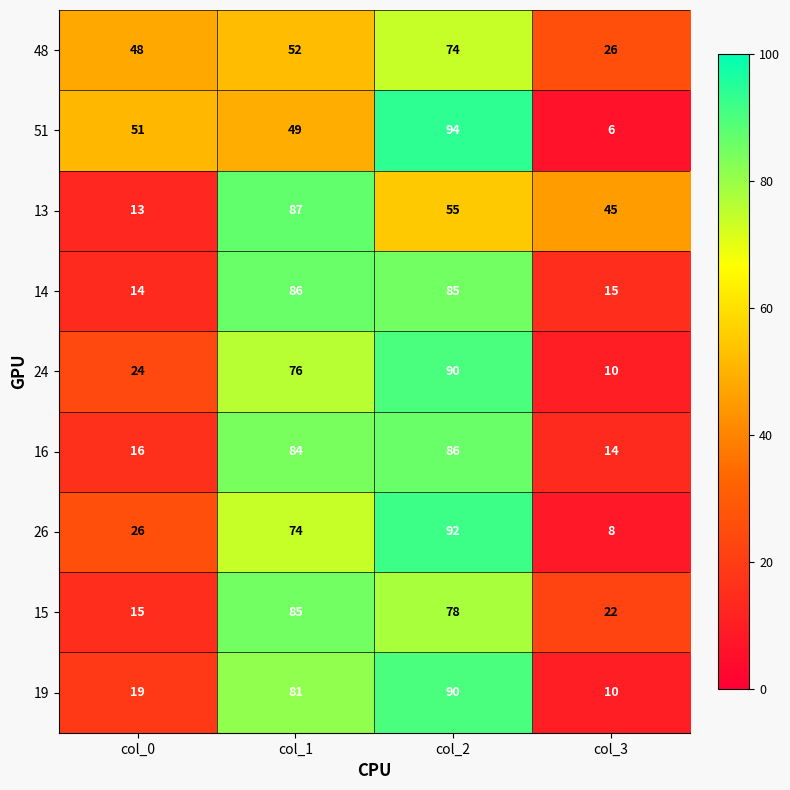

List the labels in order of 19 value, largest first.

col_2, col_1, col_0, col_3